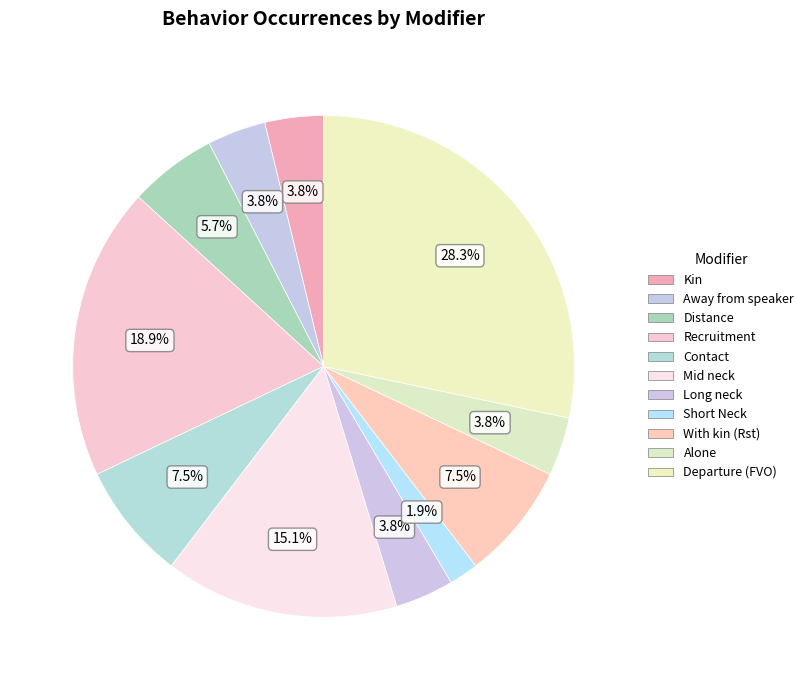

Is it true that Departure (FVO) is 34% of the pie?

False